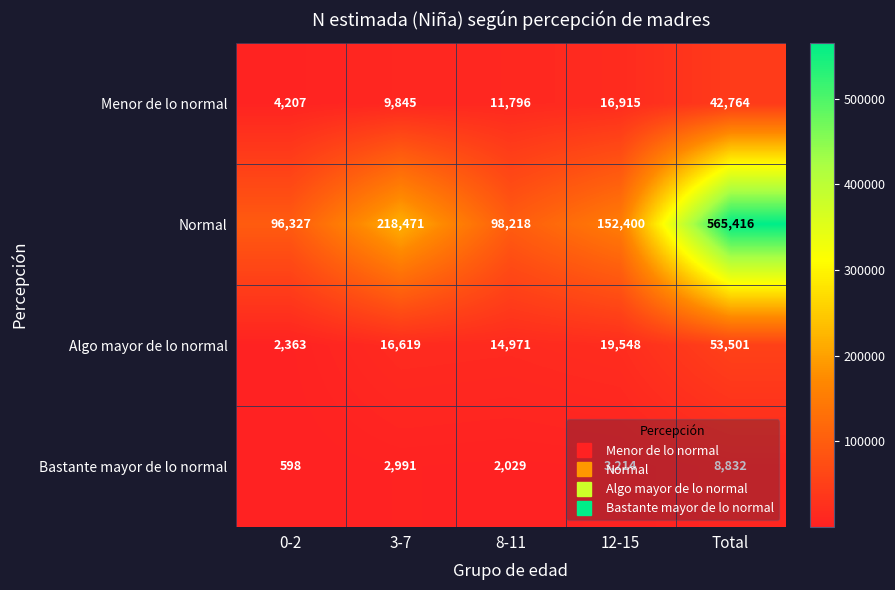

At 12-15, list the series in order from largest to smallest.

Normal, Algo mayor de lo normal, Menor de lo normal, Bastante mayor de lo normal